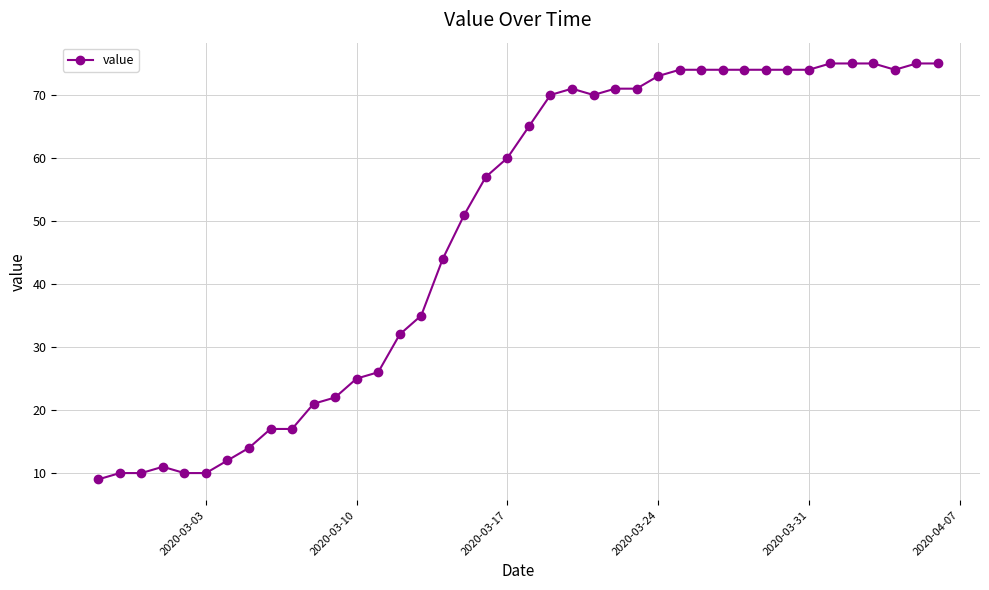

Reading left to right, what are all the values shown in this chart?

9	10	10	11	10	10	12	14	17	17	21	22	25	26	32	35	44	51	57	60	65	70	71	70	71	71	73	74	74	74	74	74	74	74	75	75	75	74	75	75